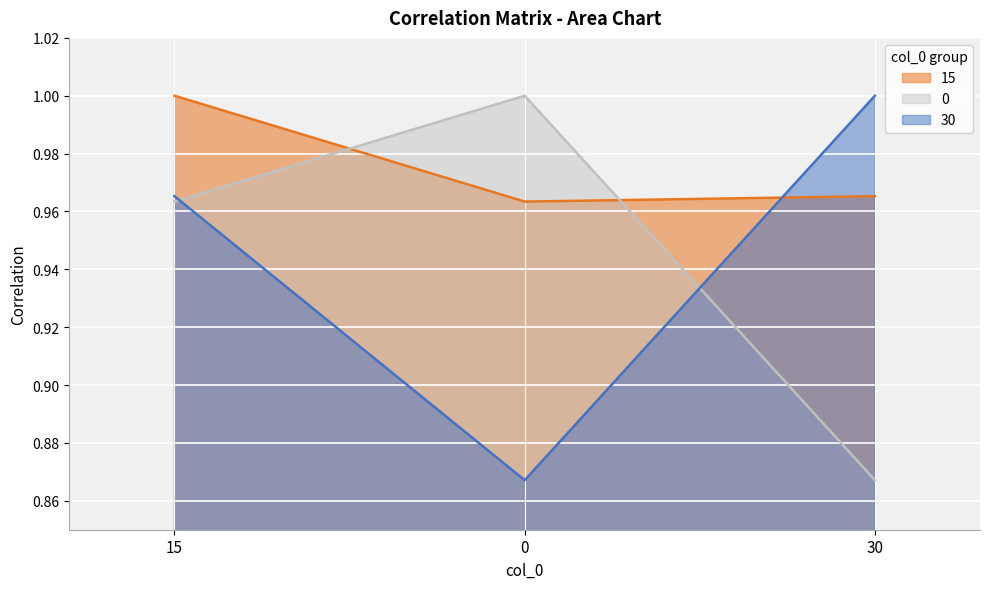

What is the lowest value of the 15 series?

1.0